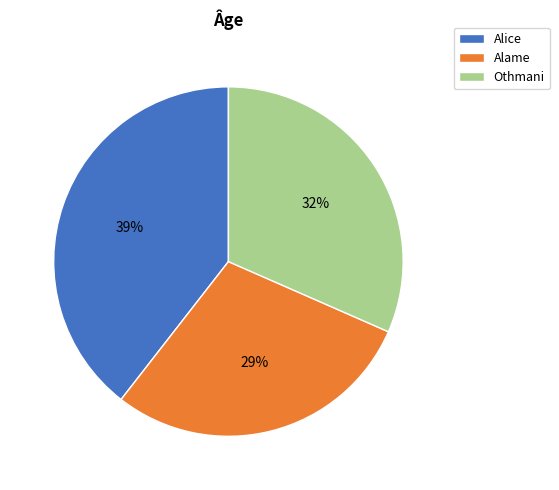

What percentage is the Othmani slice, to the nearest percent?

32%